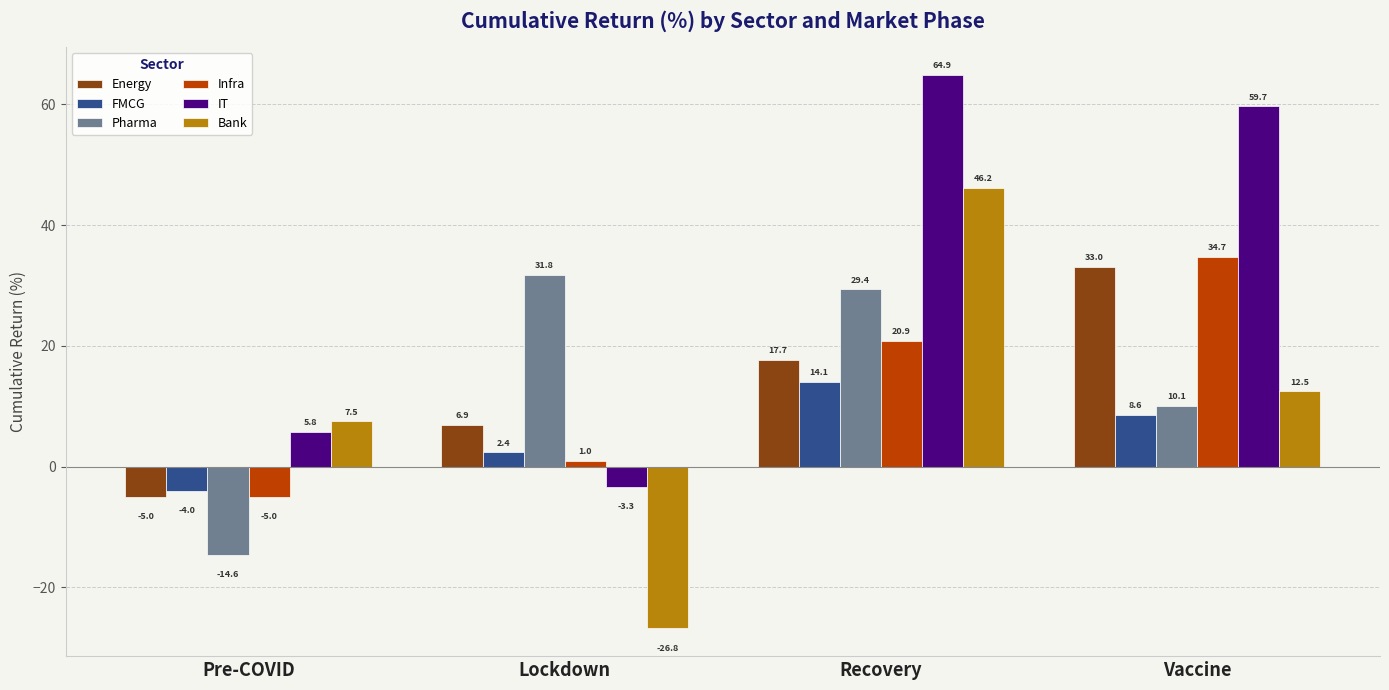

At which label does Energy reach its peak?

Vaccine